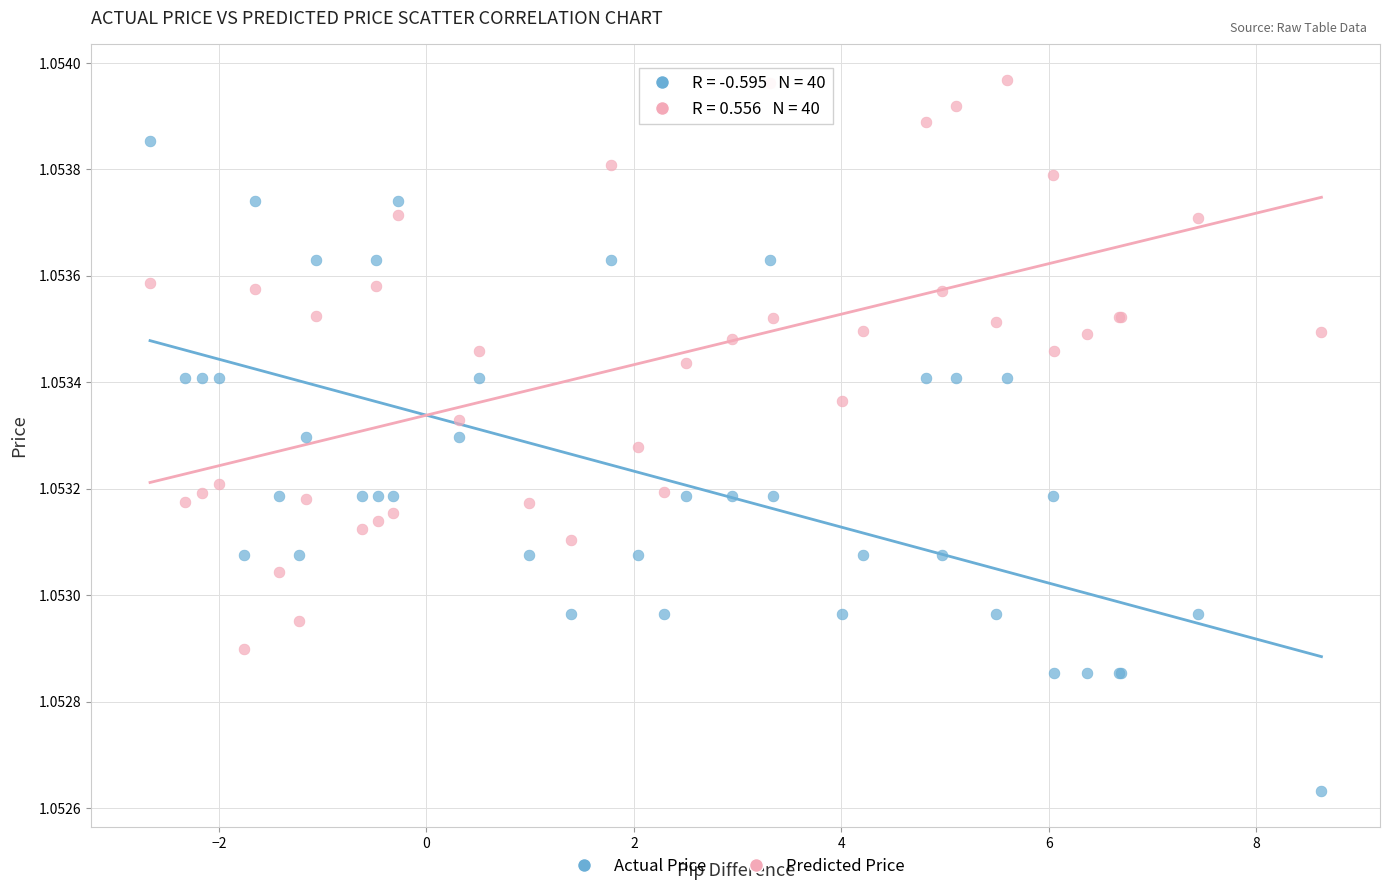

Which series contains the highest Y value?

Predicted Price